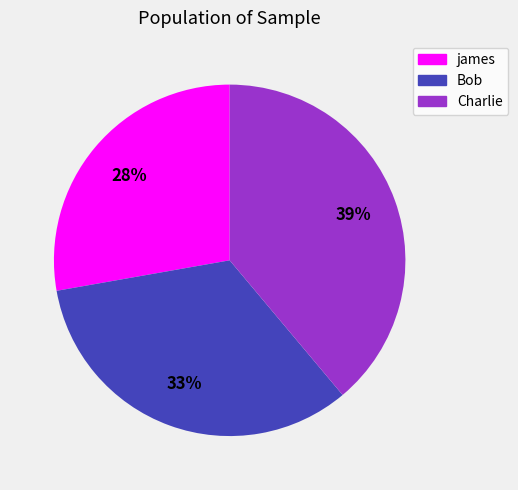

Combined, do Charlie and james account for over 50%?

Yes